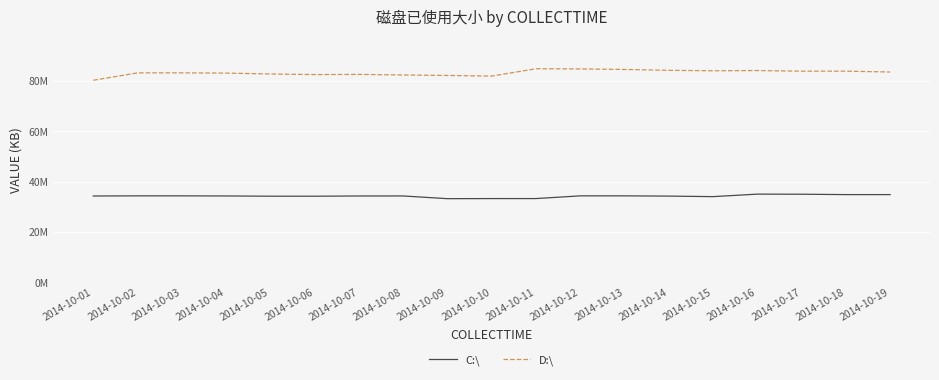

What are all the series names shown in the legend?

C:\, D:\